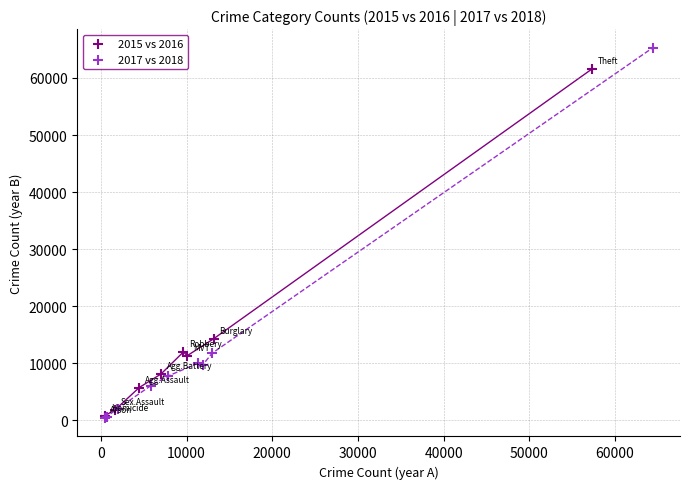

Which series contains the highest Y value?

2017 vs 2018